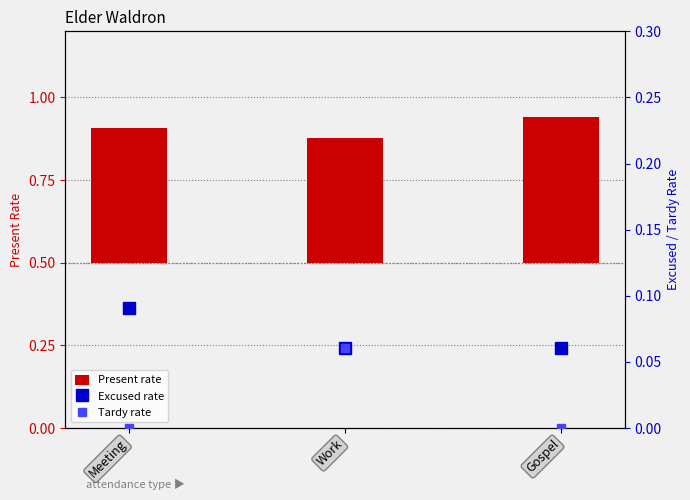

Reading right to left, extract all data points from this chart.

Present rate: 0.4	0.4	0.4
Excused rate: 0.1	0.1	0.1
Tardy rate: 0.0	0.1	0.0